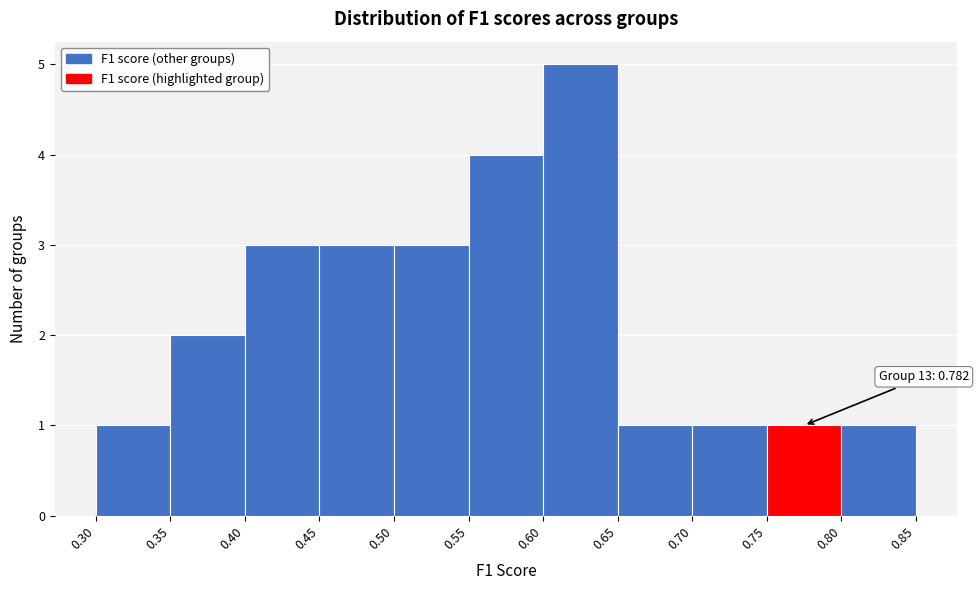

Which range on the x-axis has the tallest bar?

0.60 to 0.65